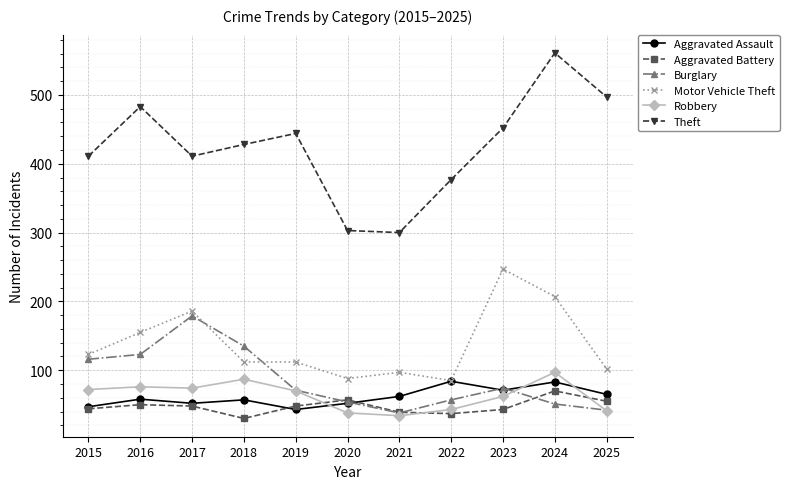

Does the chart display data point markers on the line(s)?

Yes